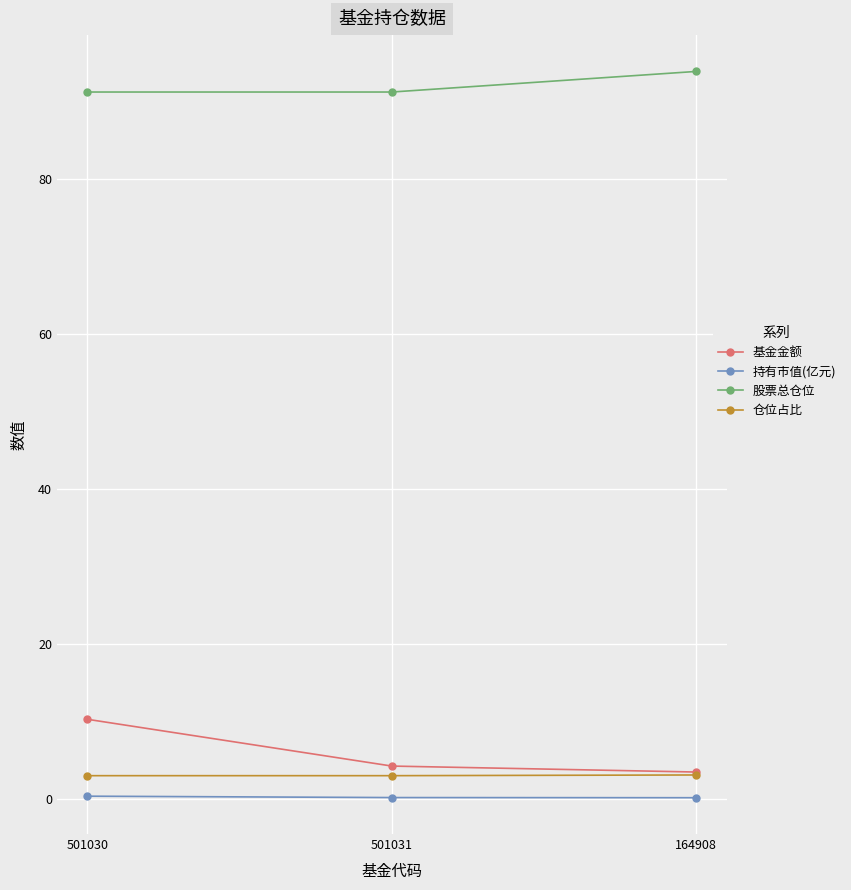

What is the value of the 仓位占比 point at the 3rd from the left?

3.0